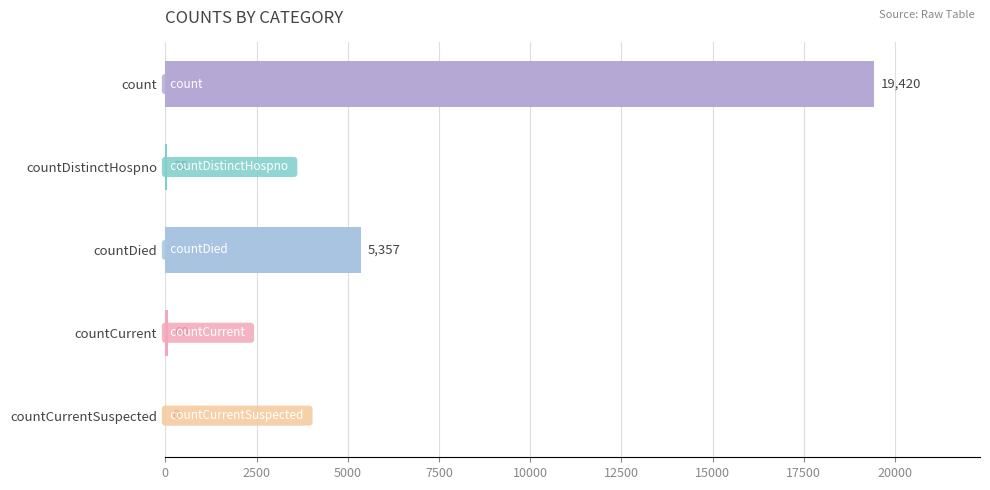

The value at countDied is 5357. True or false?

True